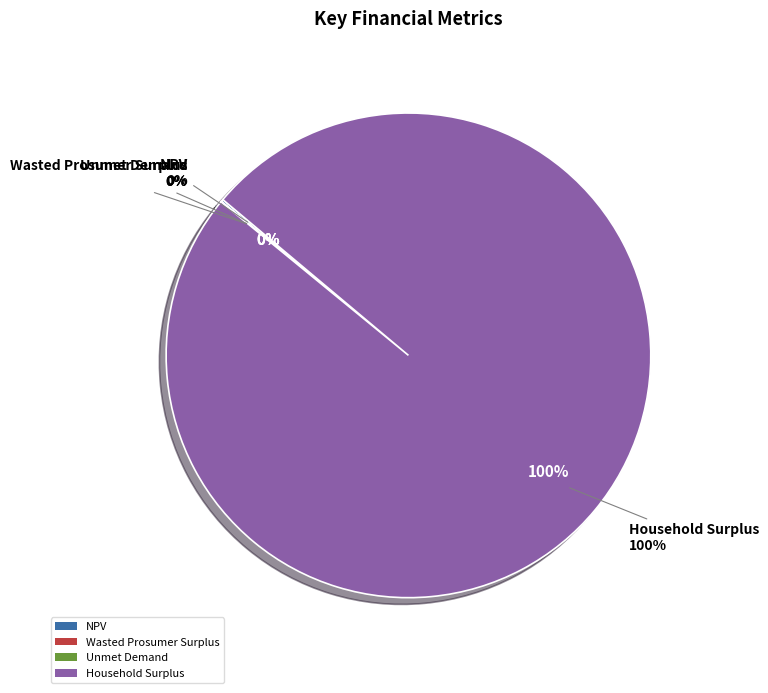

Count the number of slices in the pie.

4